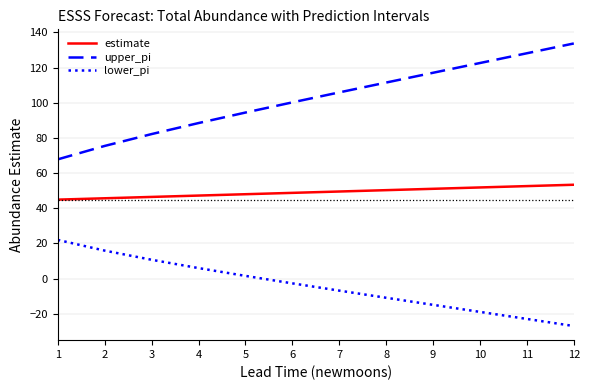

Which series has the largest range (max minus min)?

upper_pi